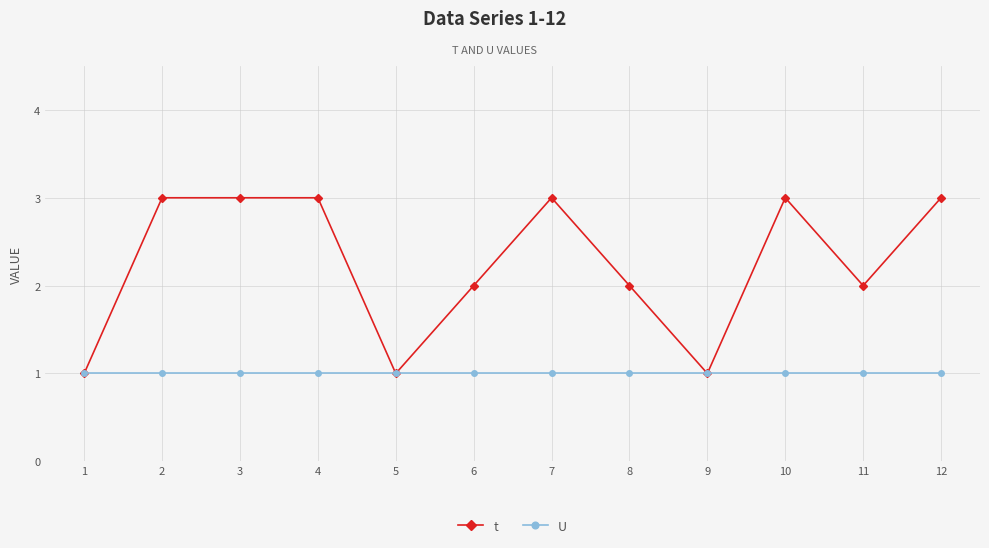

What is the spread (max minus min) of values at 10?

2